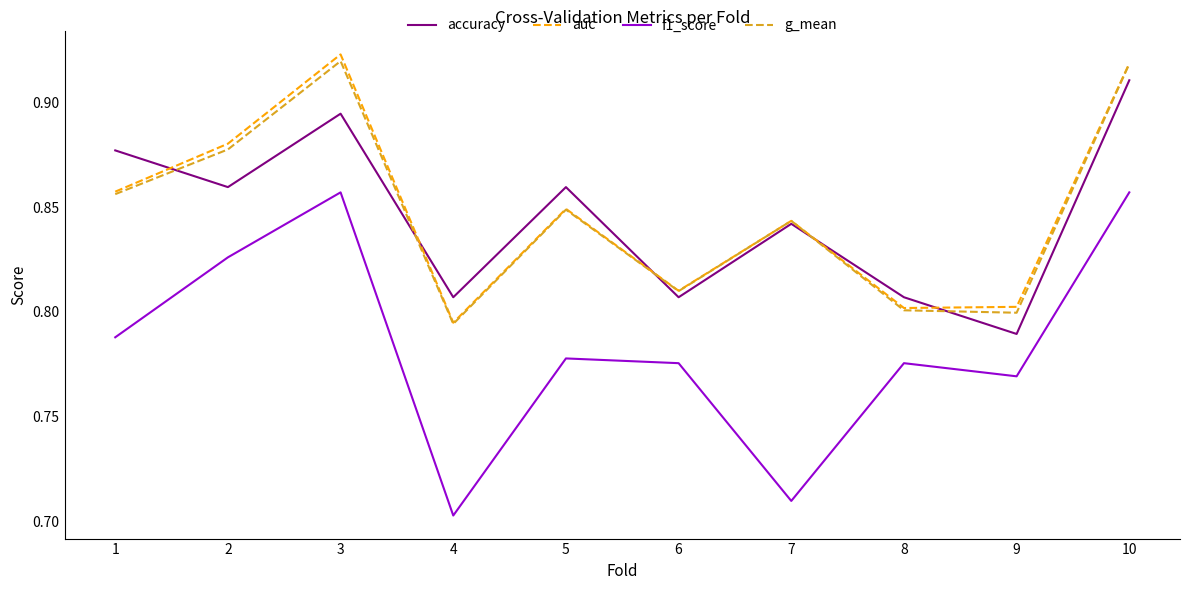

Count the f1_score values in the range 0 to 1.

10